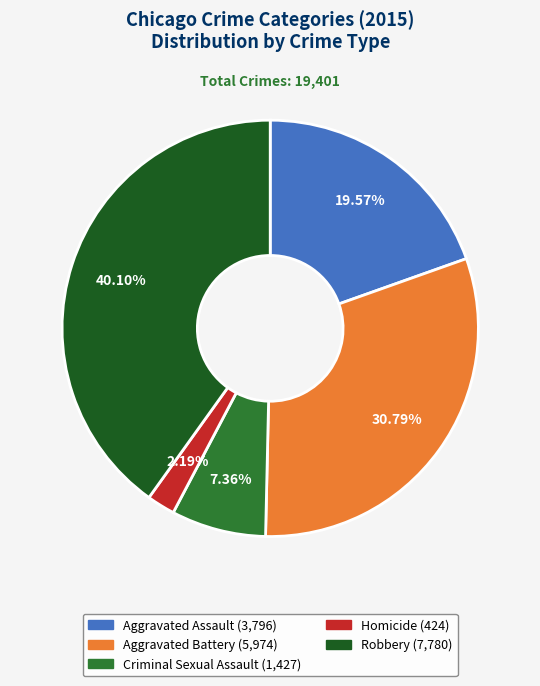

How much of the chart is everything except Aggravated Battery?

69.2%